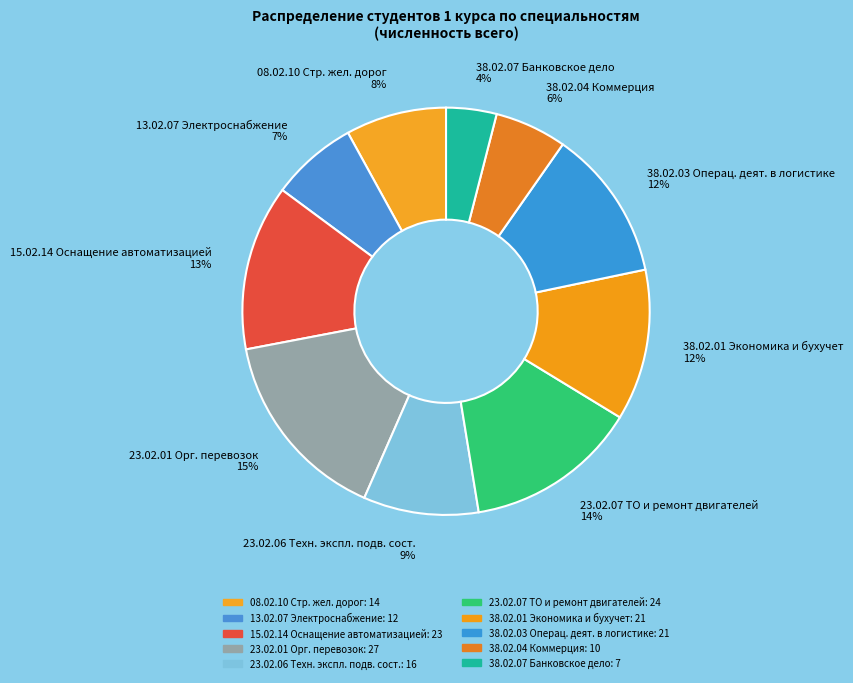

Is there any slice that represents more than half of the pie?

No